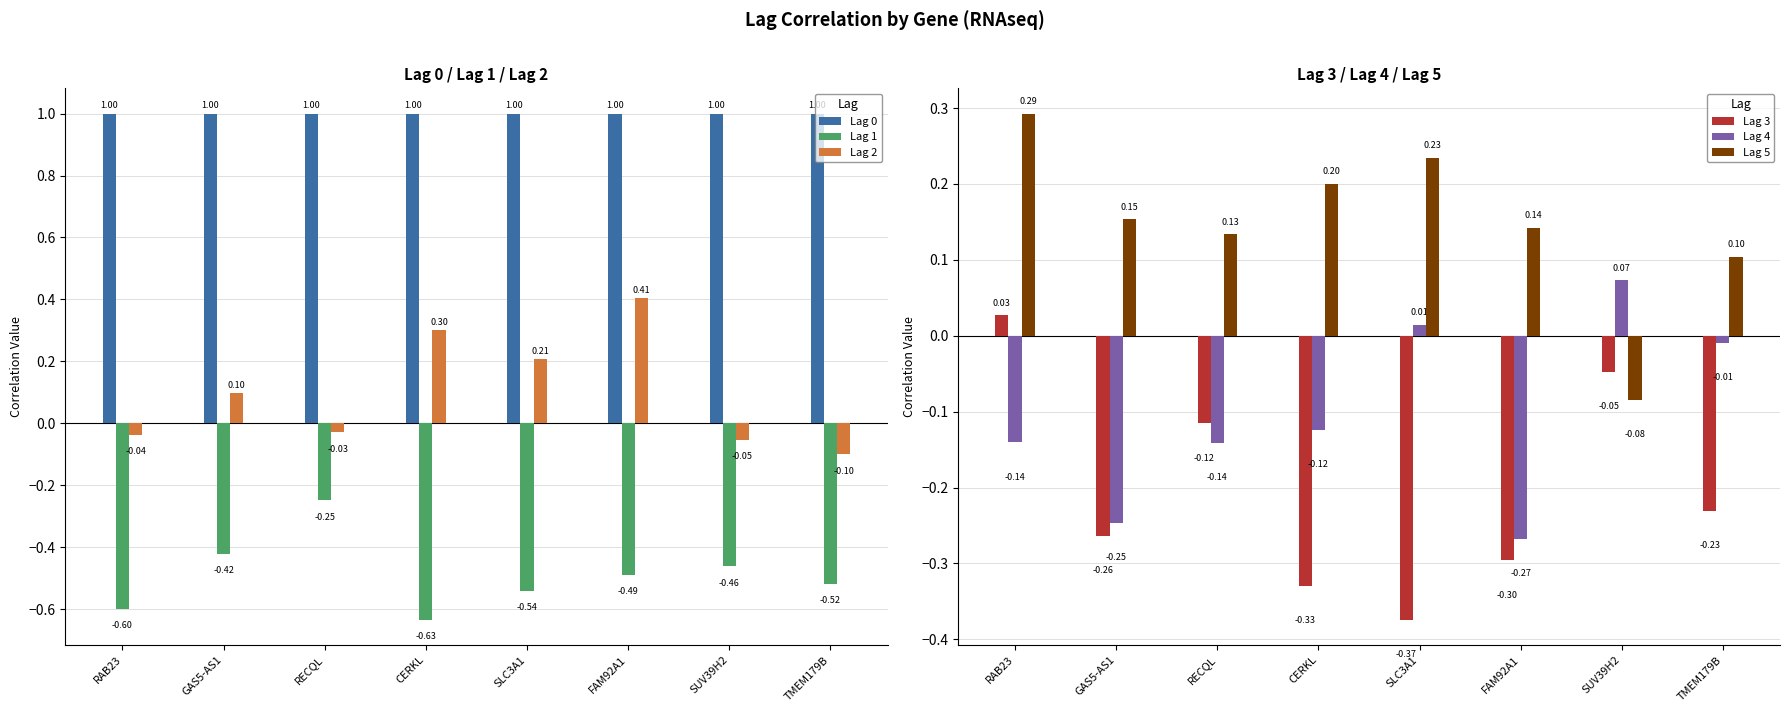

What is the value of the Lag 4 bar at the 3rd from the left?

-0.1